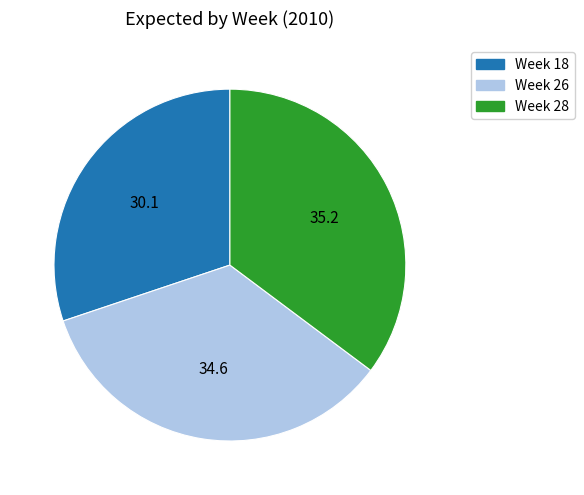

Is there a majority slice in this chart?

No